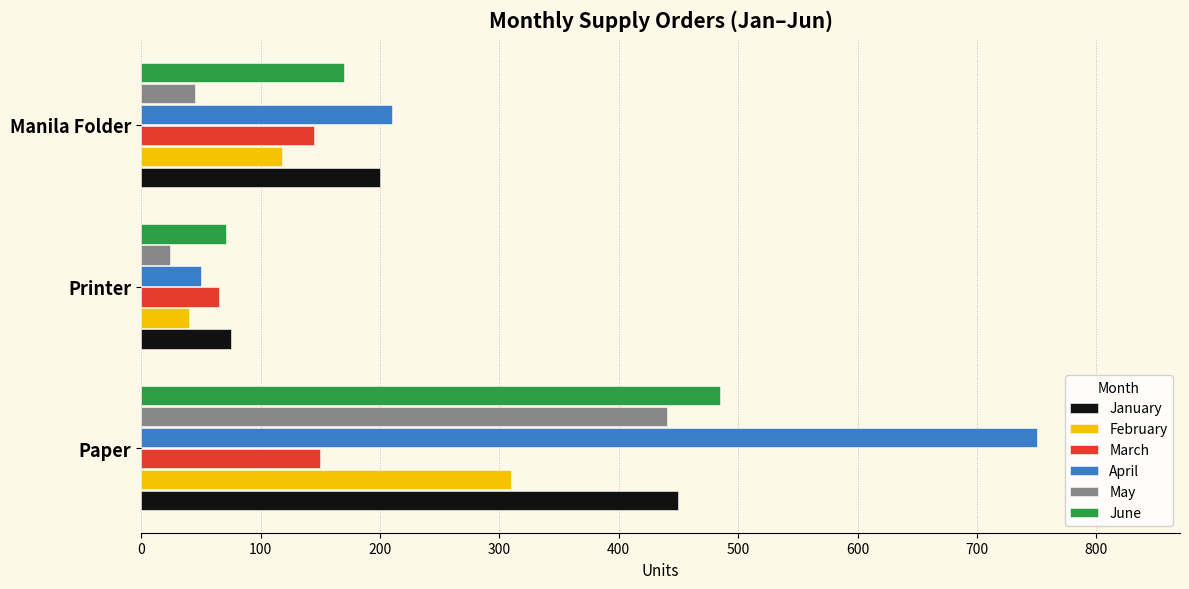

Rank the categories by May value from highest to lowest.

Paper, Manila Folder, Printer